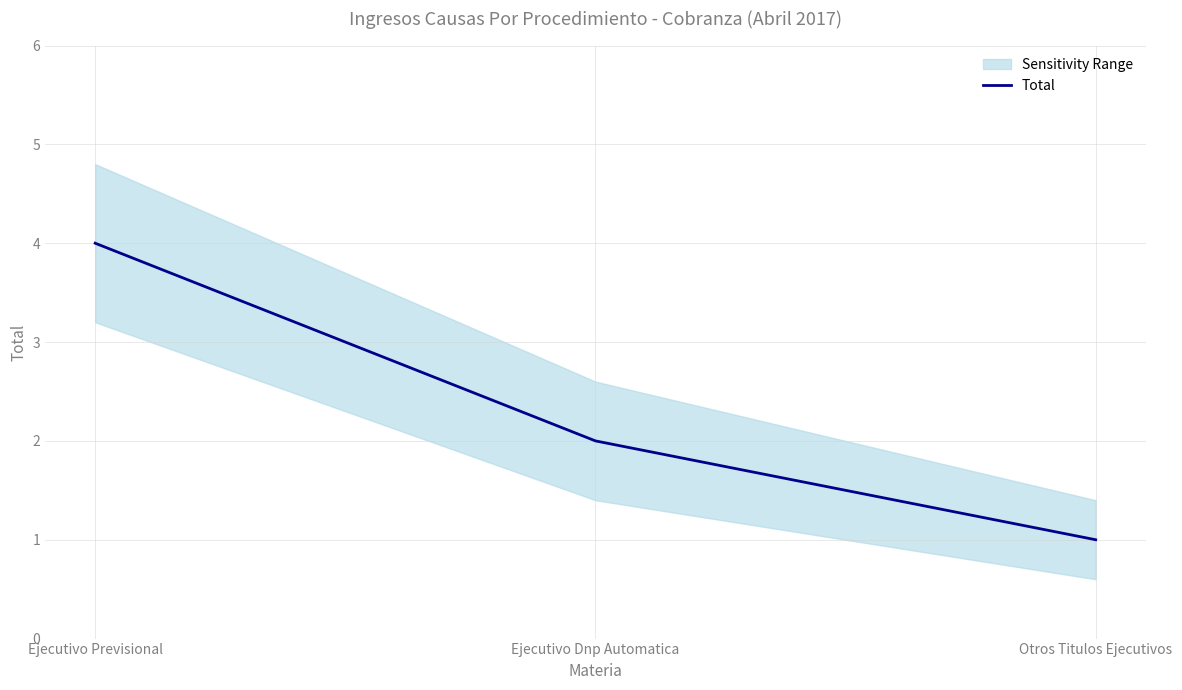

Rank the categories by value from highest to lowest.

Ejecutivo Previsional, Ejecutivo Dnp Automatica, Otros Titulos Ejecutivos